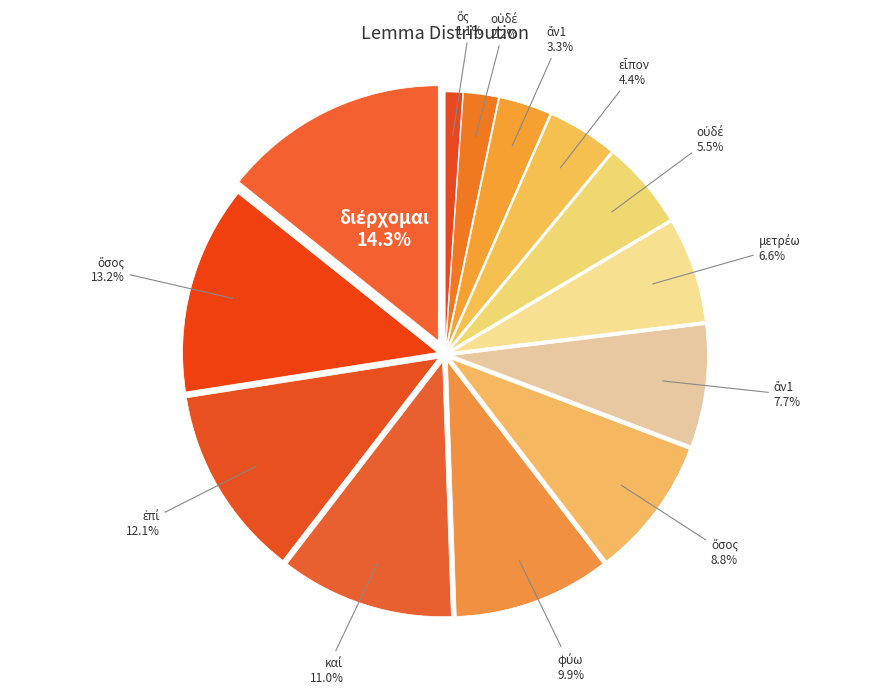

Which category has the smallest portion of the pie?

ὅς